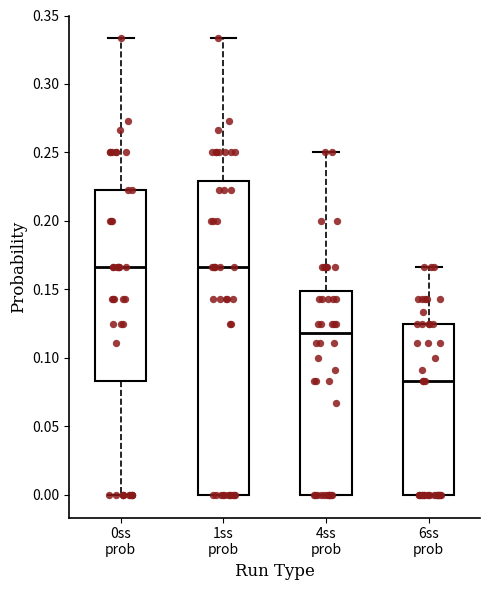

Comparing the boxes themselves (not the whiskers), which one is the tallest?

1ss prob